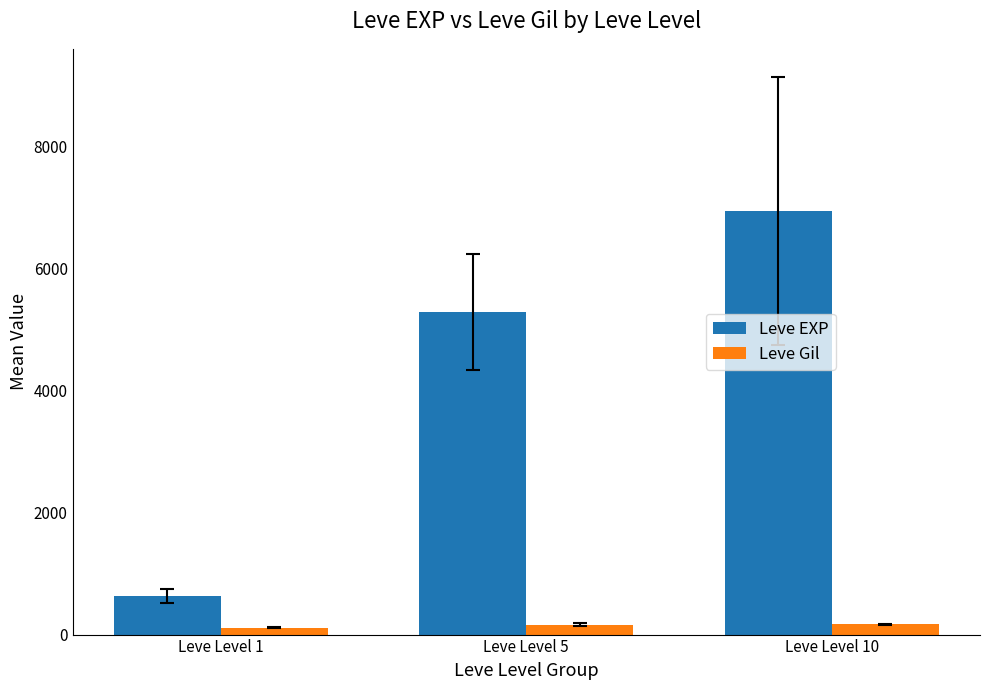

Where is Leve EXP nearest to the value 3784?

Leve Level 5